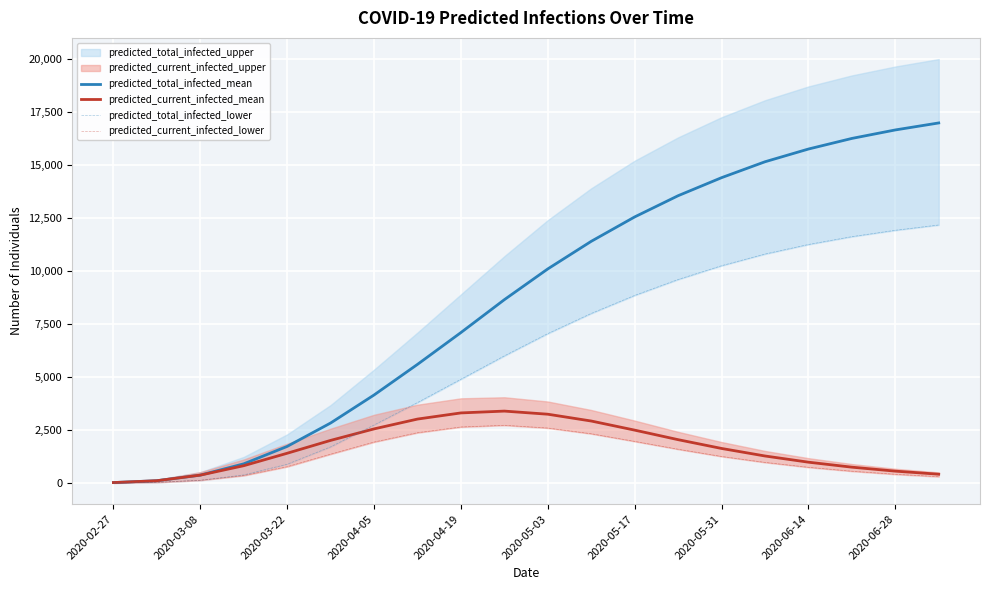

The value of predicted_current_infected_mean at 2020-05-17 is 2501. True or false?

True